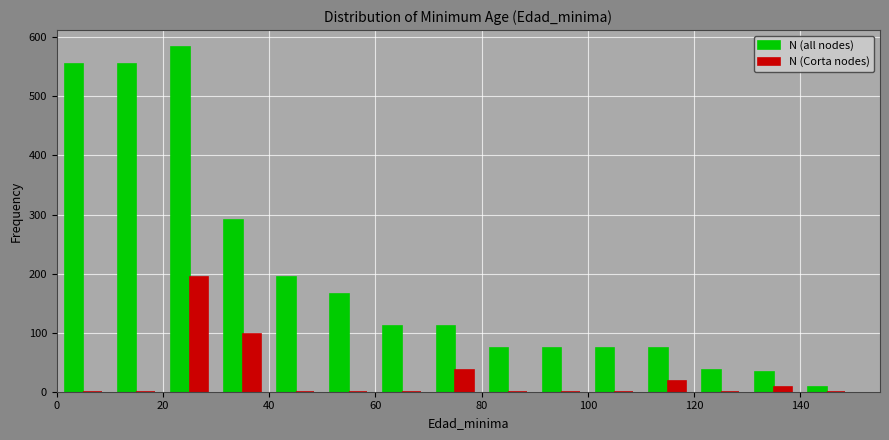

Reading left to right, list every range on the x-axis with the height of the bar of each series over it. The values are not printed on the chart, so give them approximately, as read against the axis.

0 to 10: N (all nodes)=560	N (Corta nodes)=0
10 to 20: N (all nodes)=560	N (Corta nodes)=0
20 to 30: N (all nodes)=580	N (Corta nodes)=190
30 to 40: N (all nodes)=290	N (Corta nodes)=100
40 to 50: N (all nodes)=190	N (Corta nodes)=0
50 to 60: N (all nodes)=170	N (Corta nodes)=0
60 to 70: N (all nodes)=110	N (Corta nodes)=0
70 to 80: N (all nodes)=110	N (Corta nodes)=40
80 to 90: N (all nodes)=70	N (Corta nodes)=0
90 to 100: N (all nodes)=70	N (Corta nodes)=0
100 to 110: N (all nodes)=70	N (Corta nodes)=0
110 to 120: N (all nodes)=70	N (Corta nodes)=20
120 to 130: N (all nodes)=40	N (Corta nodes)=0
130 to 140: N (all nodes)=30	N (Corta nodes)=under 10
140 to 150: N (all nodes)=under 10	N (Corta nodes)=0